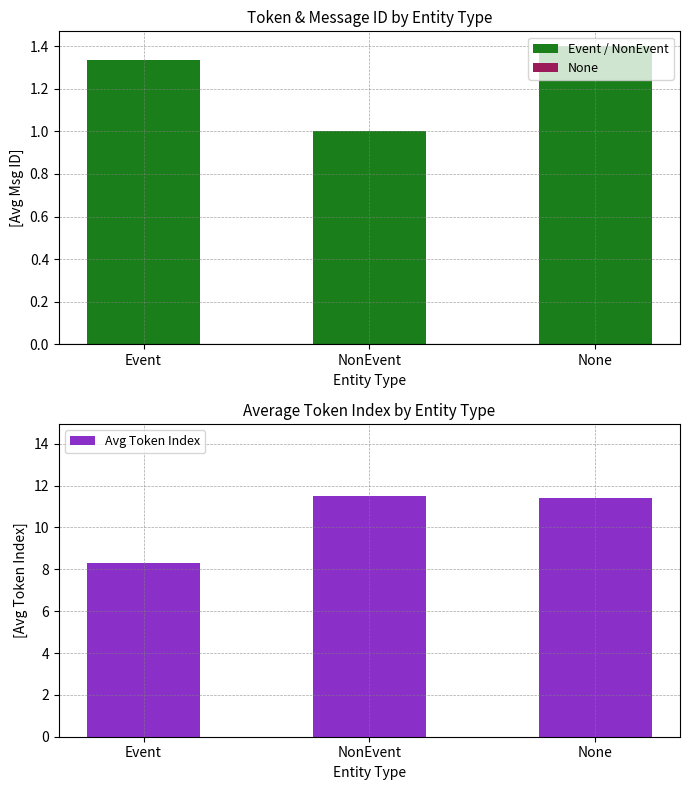

What is the label of the 3rd bar from the left?

None